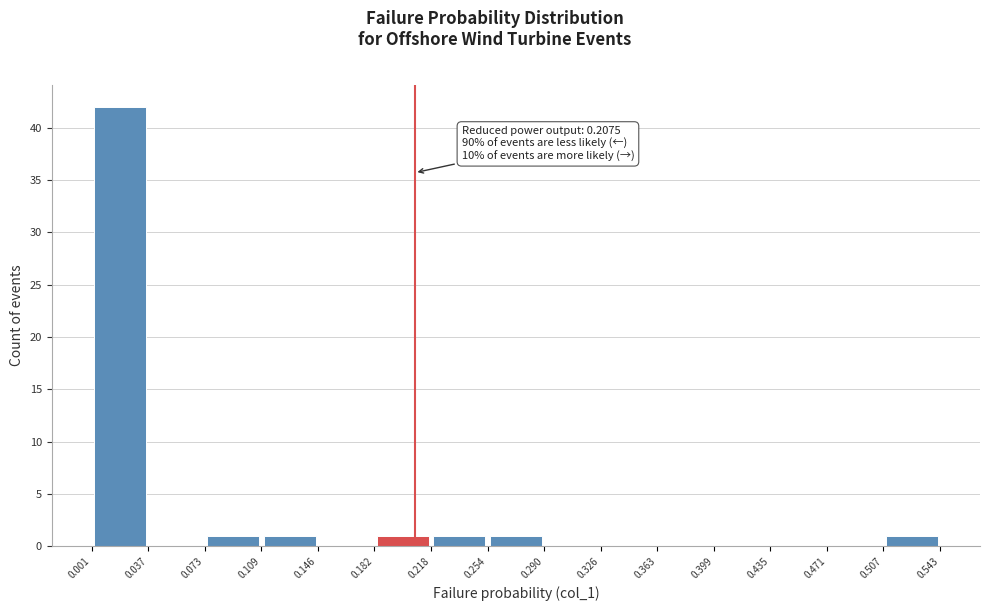

Over which range of the x-axis is the bar tallest?

0.001 to 0.037